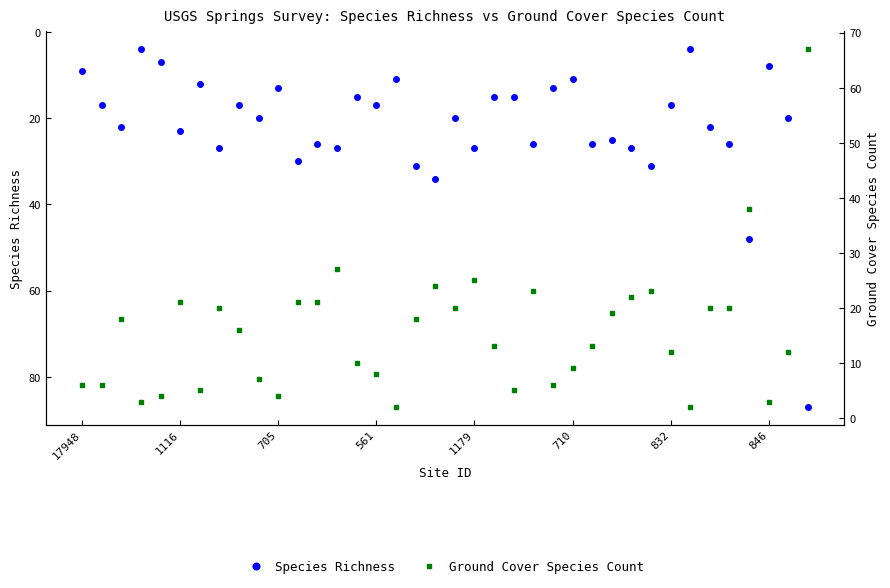

Which label corresponds to the smallest value in the chart?

16